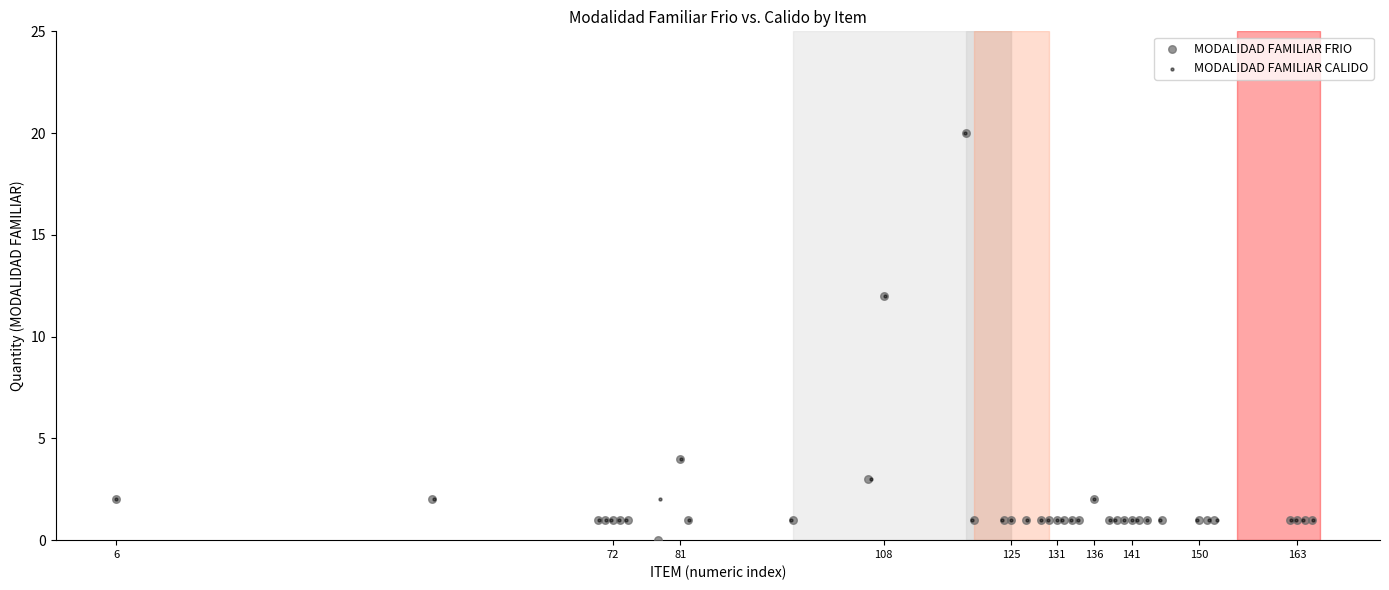

What are all the series names shown in the legend?

MODALIDAD FAMILIAR FRIO, MODALIDAD FAMILIAR CALIDO